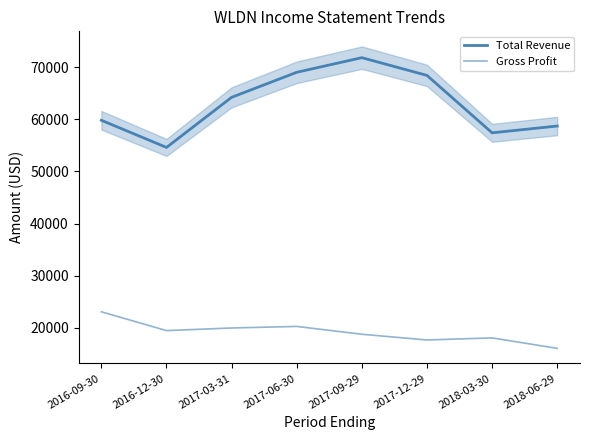

What are all the series names shown in the legend?

Total Revenue, Gross Profit